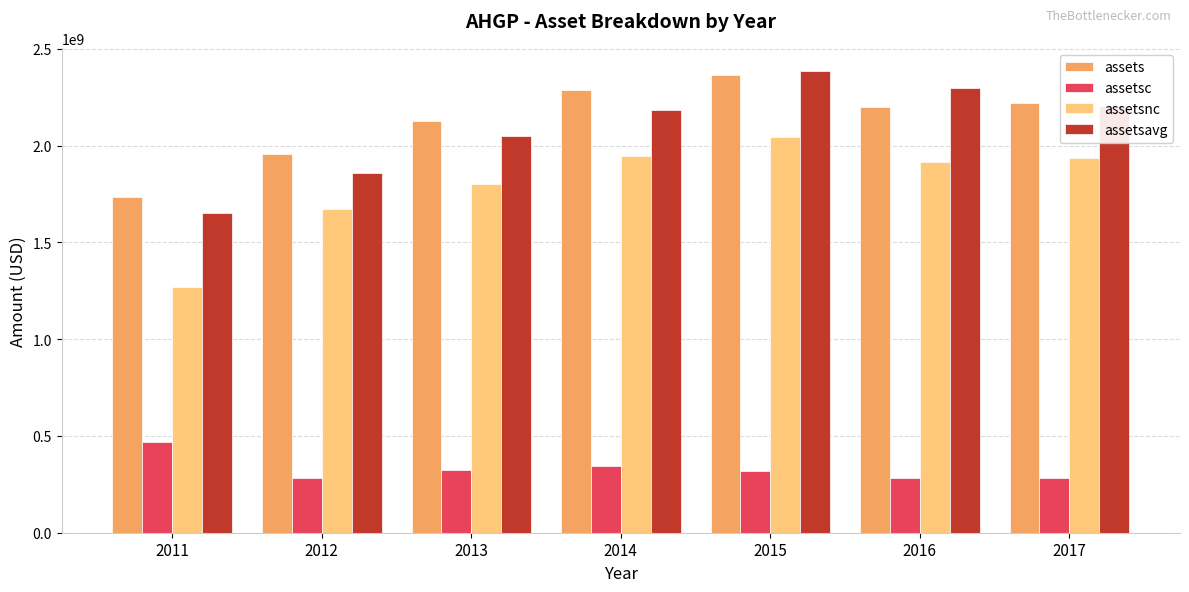

What is the difference between the maximum and second lowest values in the assetsavg series?

525049500